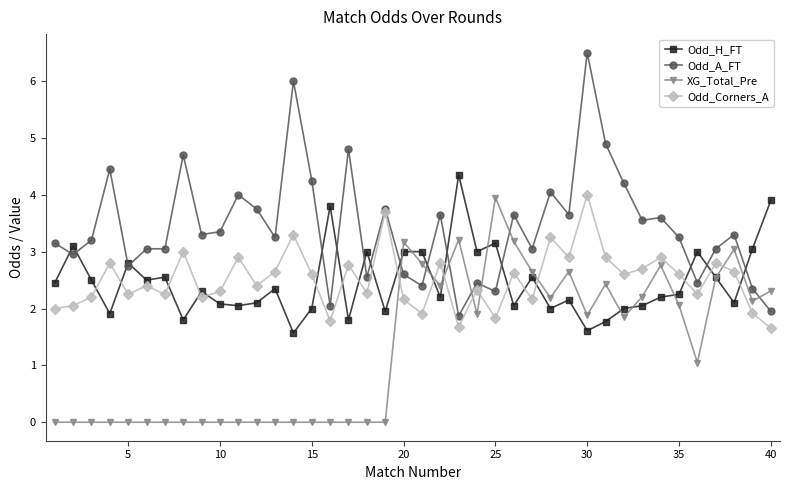

True or false: Odd_H_FT has more than 0 interior local peaks.

True